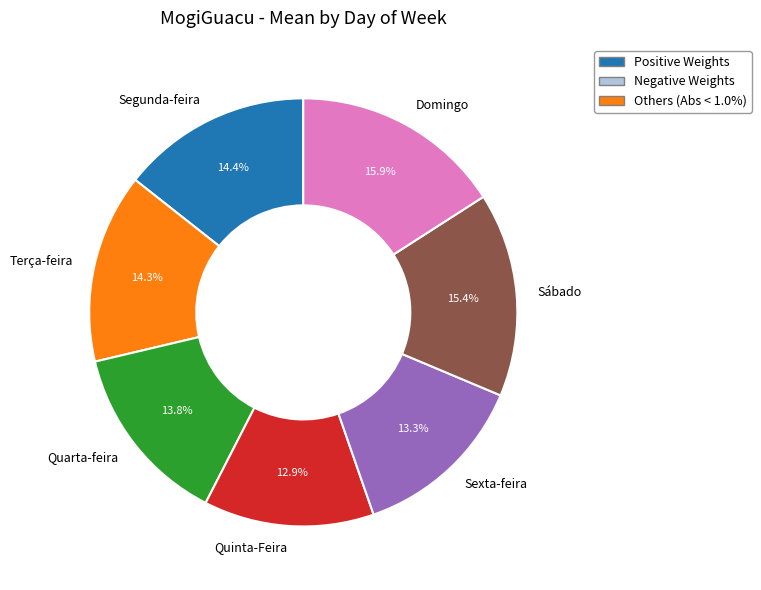

Which has a higher value, Domingo or Sexta-feira?

Domingo